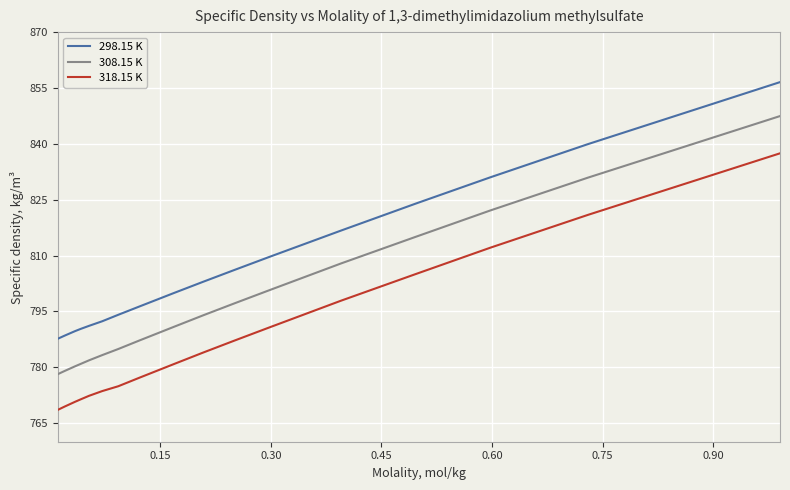

Which series has the largest total across all categories?

298.15 K